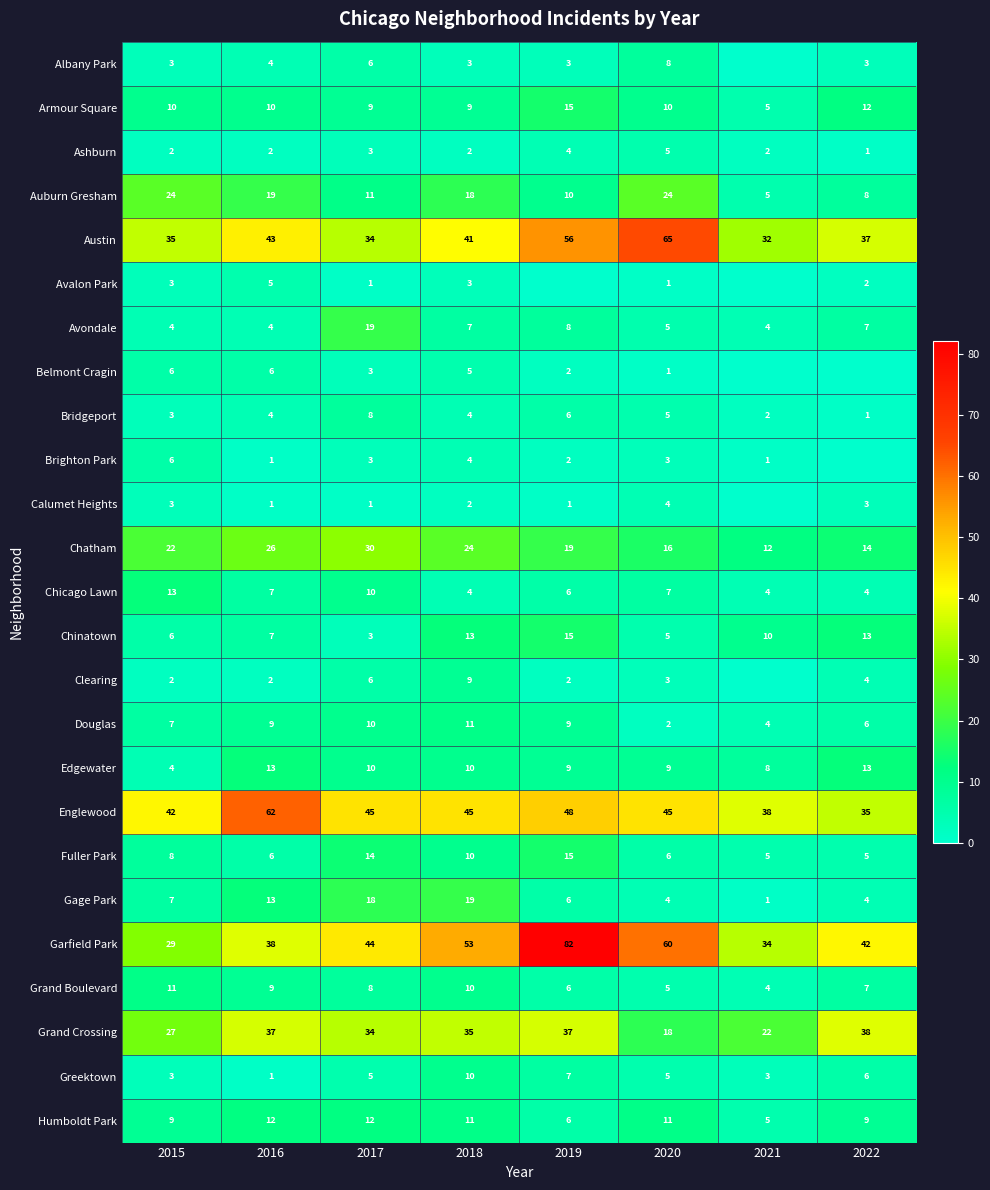

At which category is the sum across all series the highest?

2019